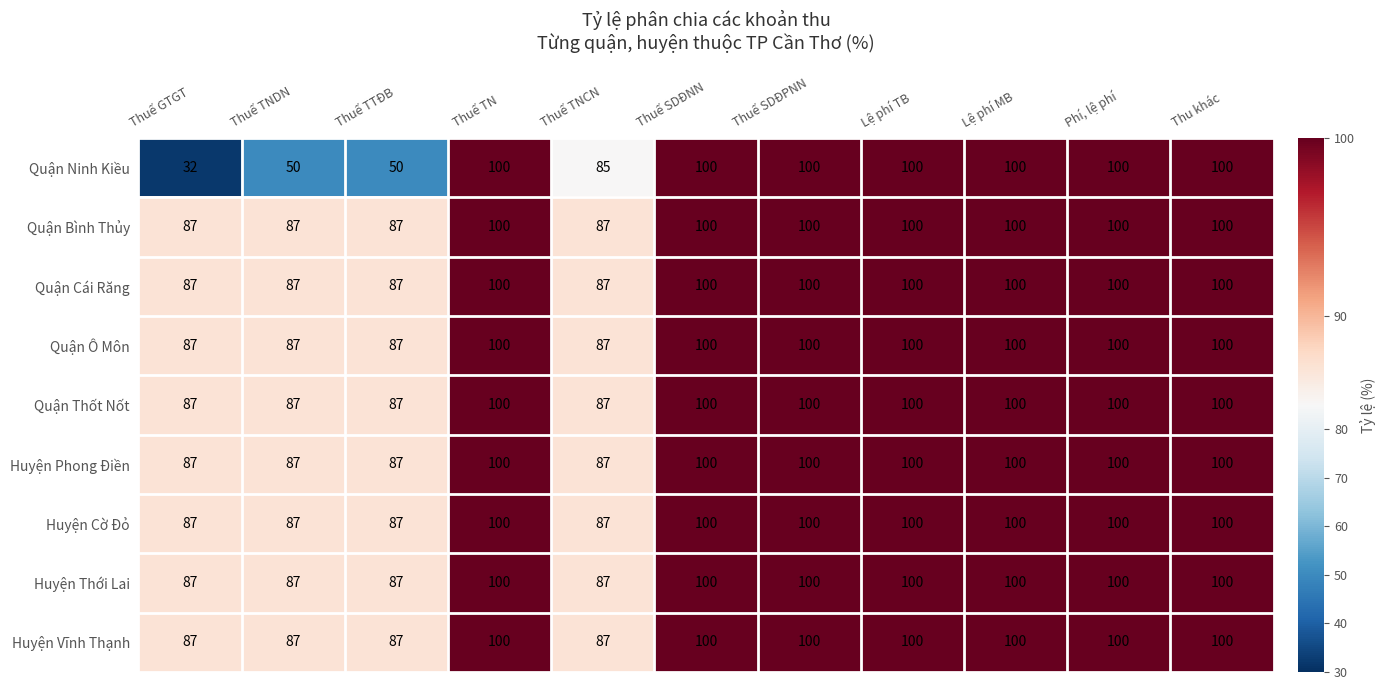

At how many categories does at least one series exceed 39?

11